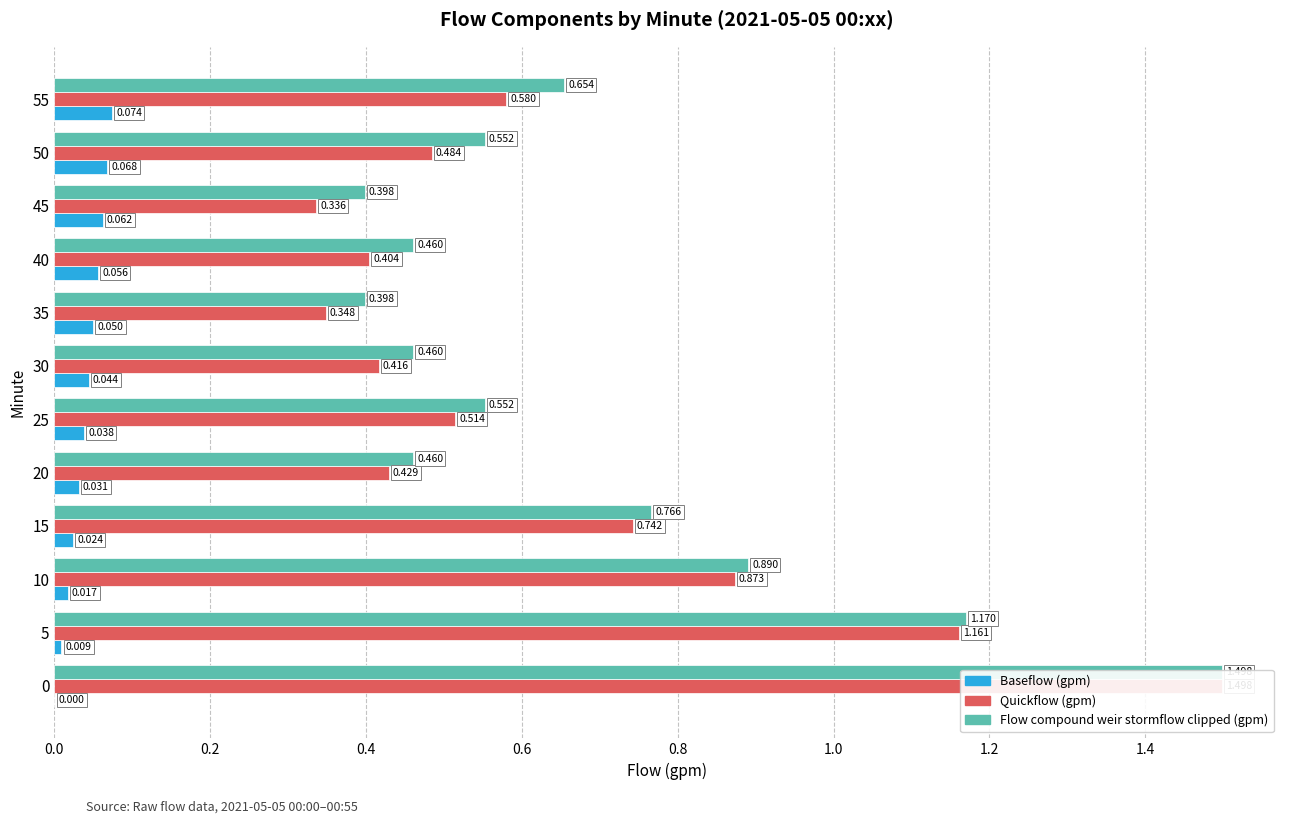

Does the chart contain stacked bars?

No